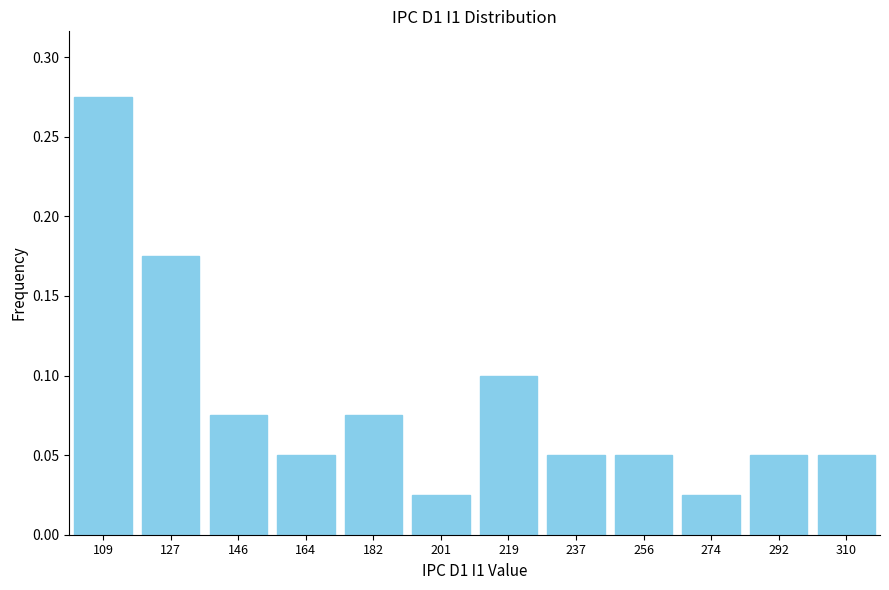

What is the sum of all values?

1.0